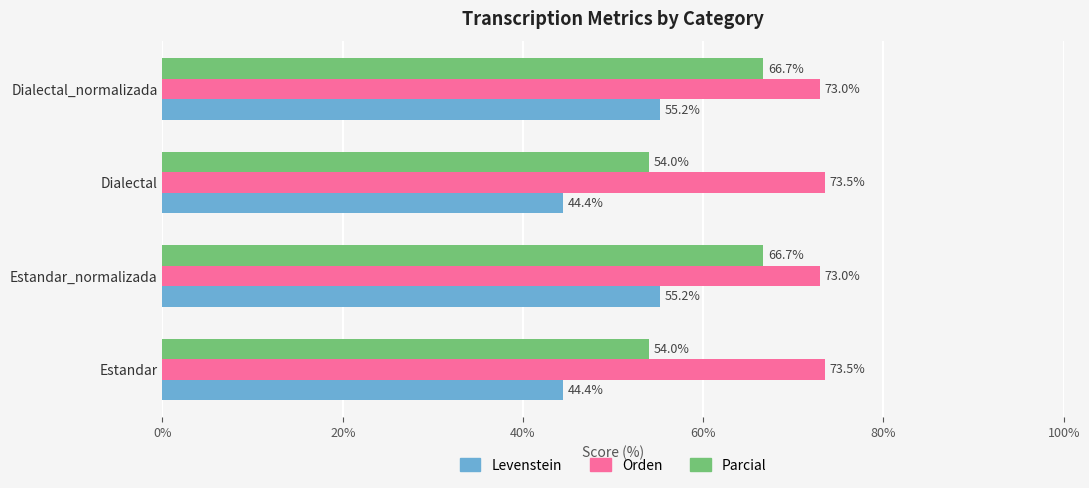

The Parcial series shows 66.7 at Estandar_normalizada. True or false?

True